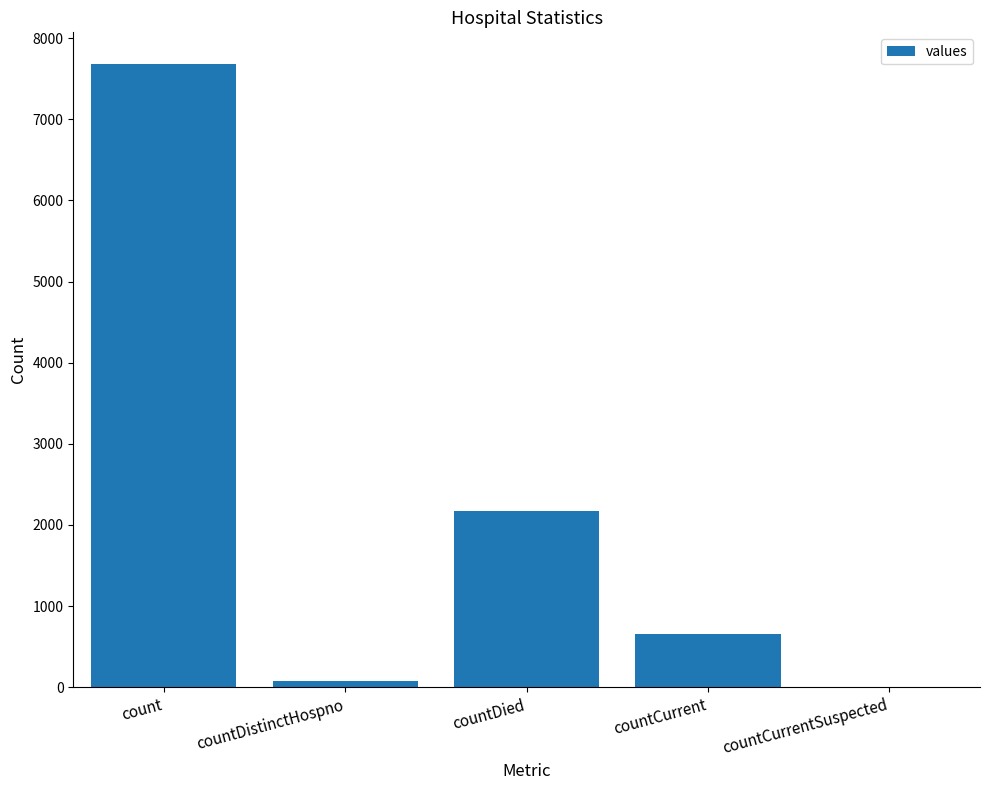

Which has a higher value, countDied or countDistinctHospno?

countDied